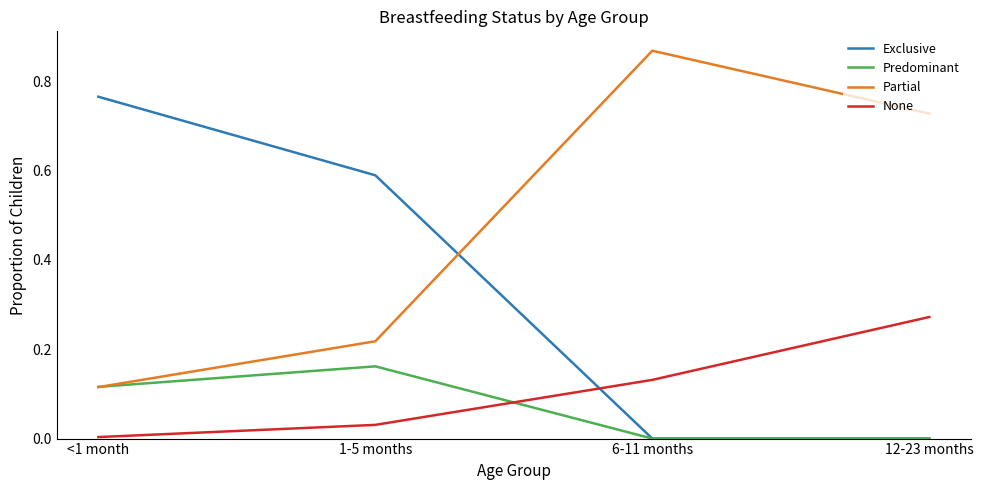

Which category has the lowest value in the None series?

<1 month